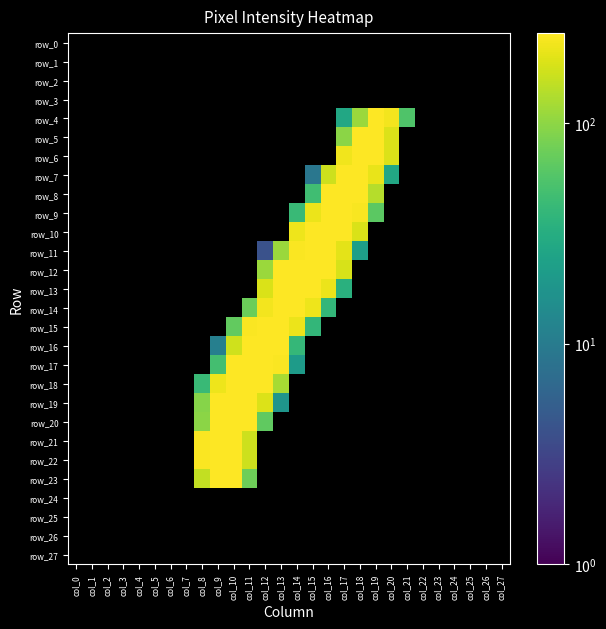

What is the difference between the maximum and minimum values in the row_20 series?

253